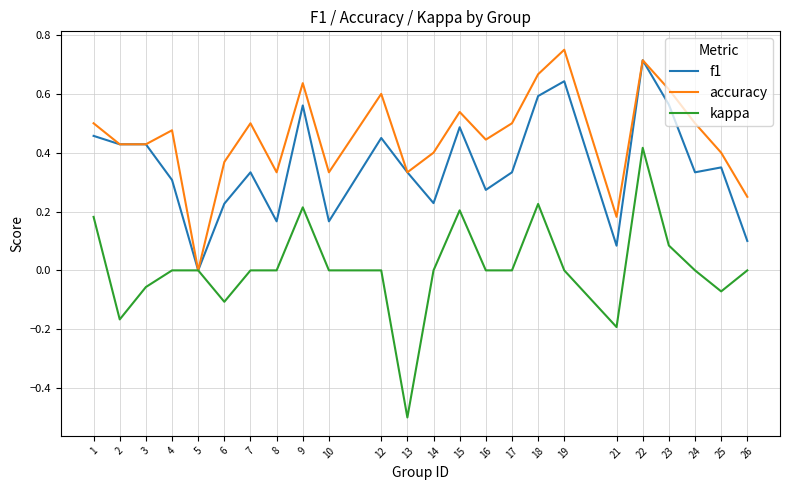

Between 6 and 17, which series saw the biggest shift?

accuracy